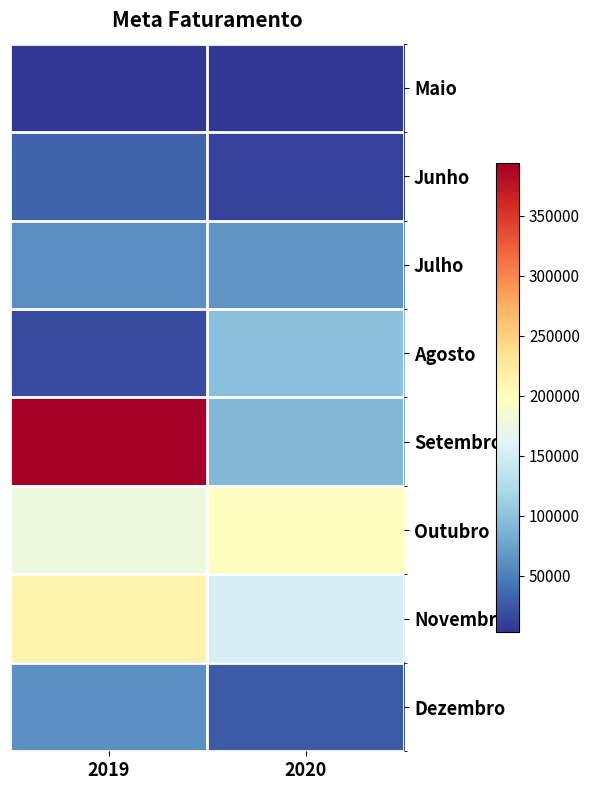

Rank the series by their maximum value, from lowest to highest.

Maio, Junho, Dezembro, Julho, Agosto, Outubro, Novembro, Setembro